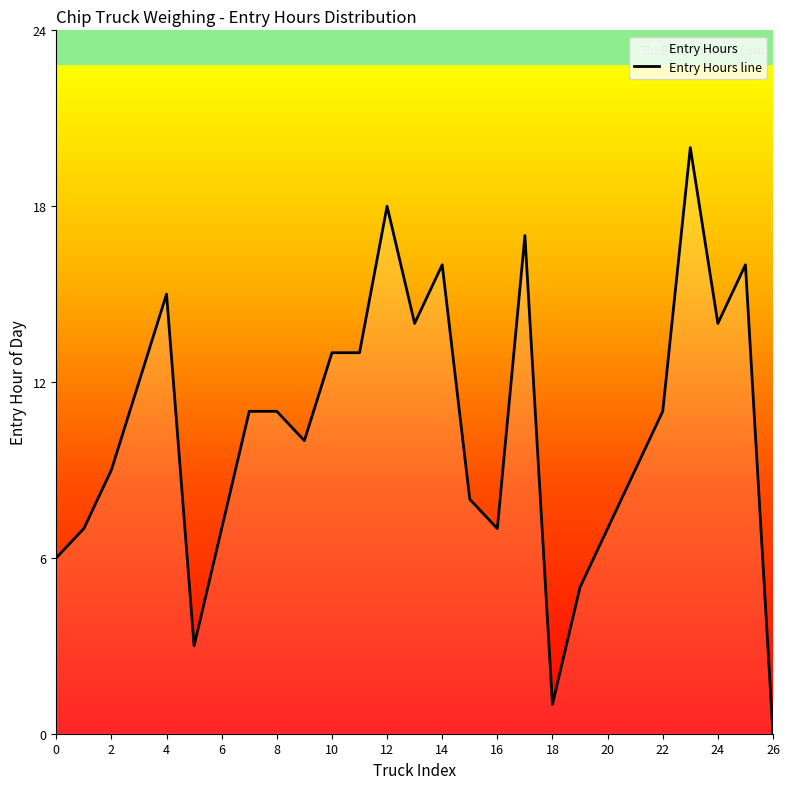

How many values exceed 11?

11